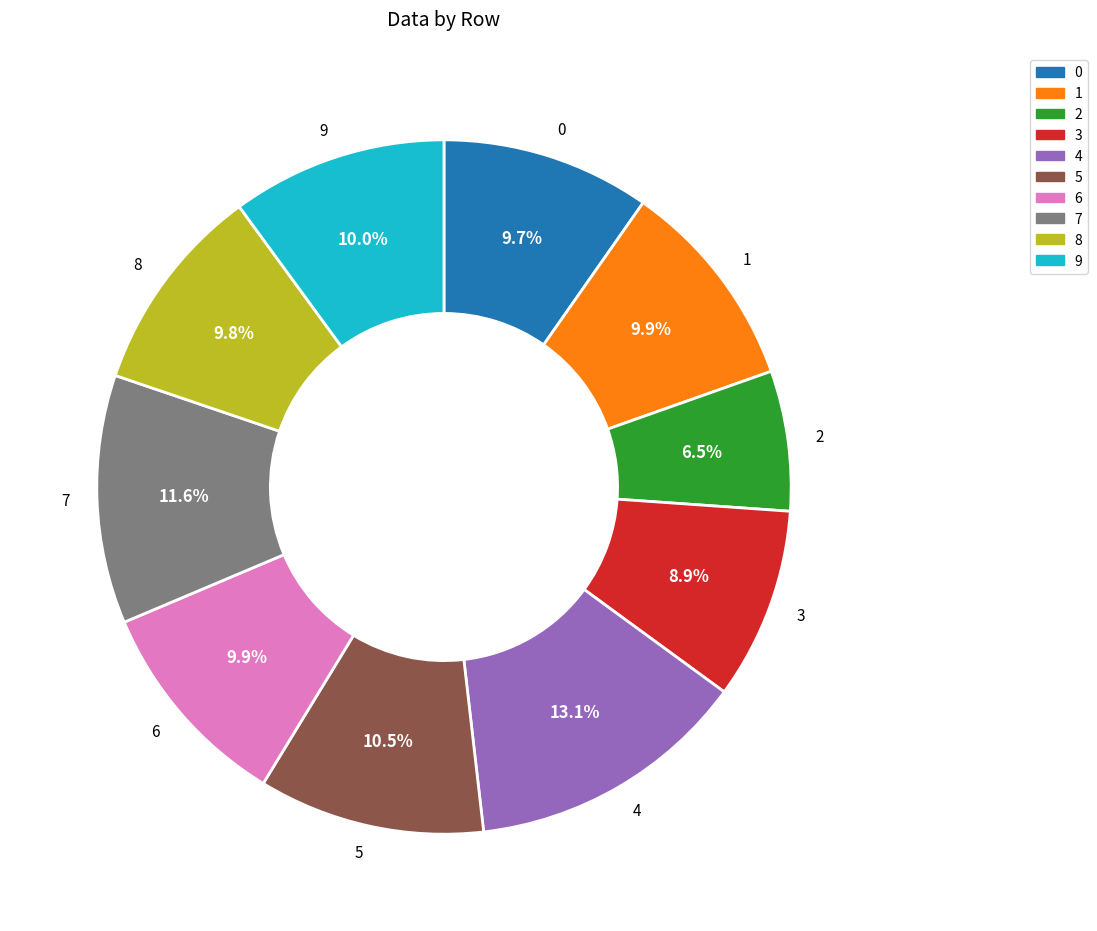

Combined, do 5 and 9 account for over 50%?

No